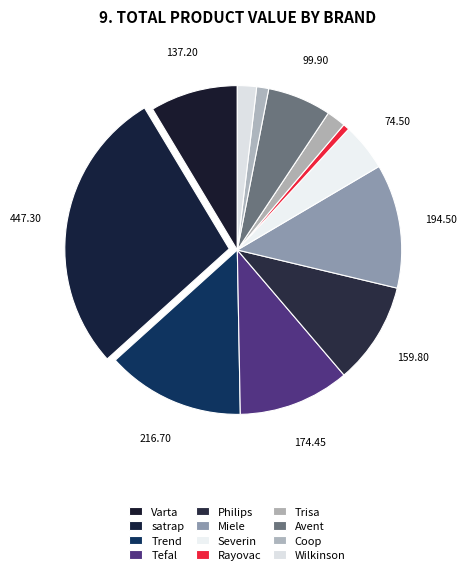

What portion of the pie excludes Avent?

93.7%